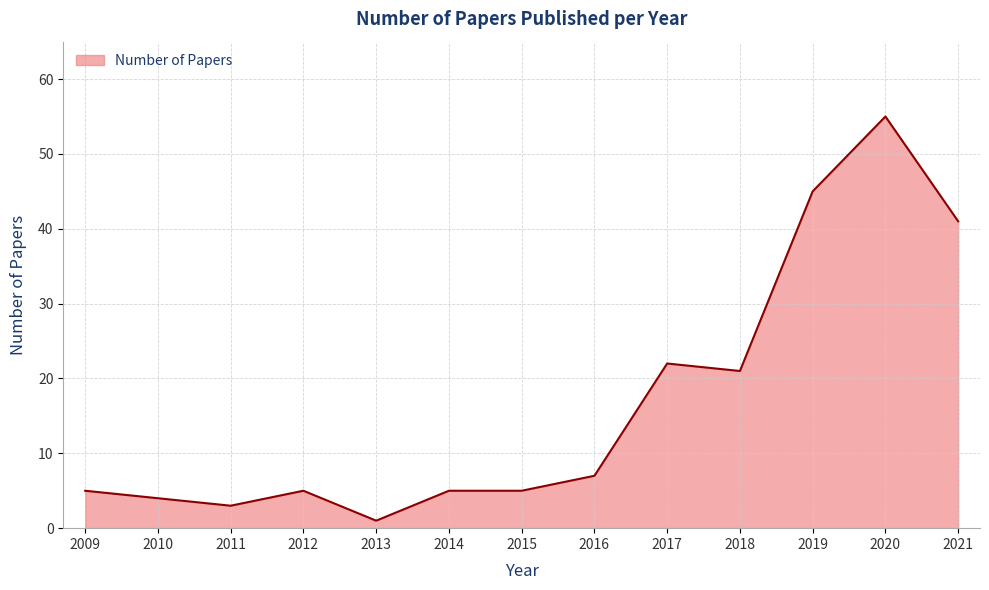

How many series are shown in this chart?

1